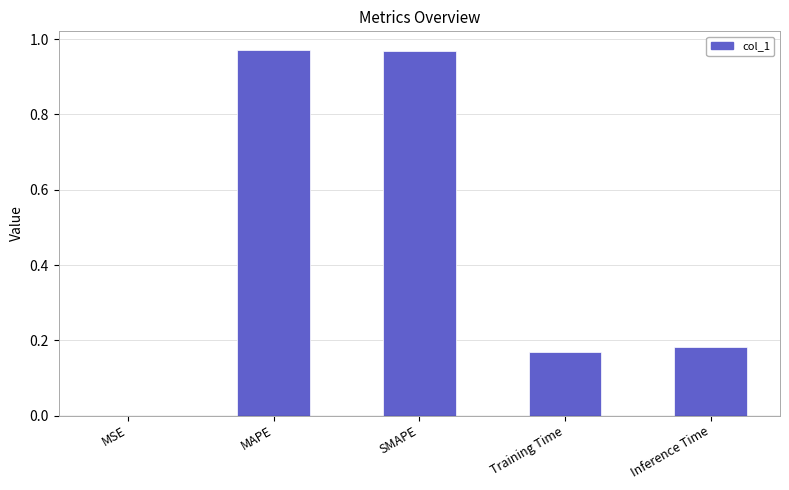

Which has a higher value, SMAPE or Inference Time?

SMAPE